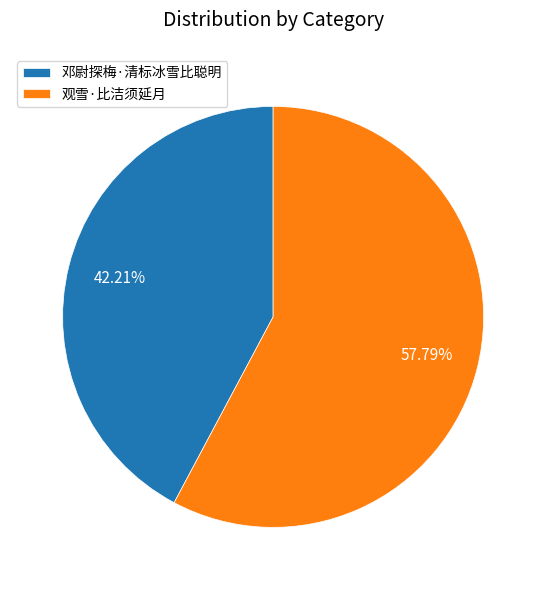

To the nearest percent, what is the combined percentage of 邓尉探梅·清标冰雪比聪明 and 观雪·比洁须延月?

100%